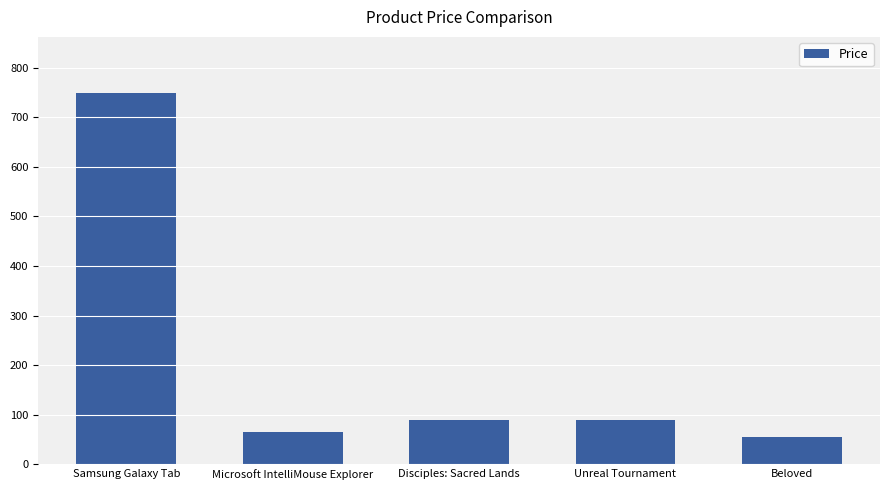

What is the label of the 3rd bar from the left?

Disciples: Sacred Lands